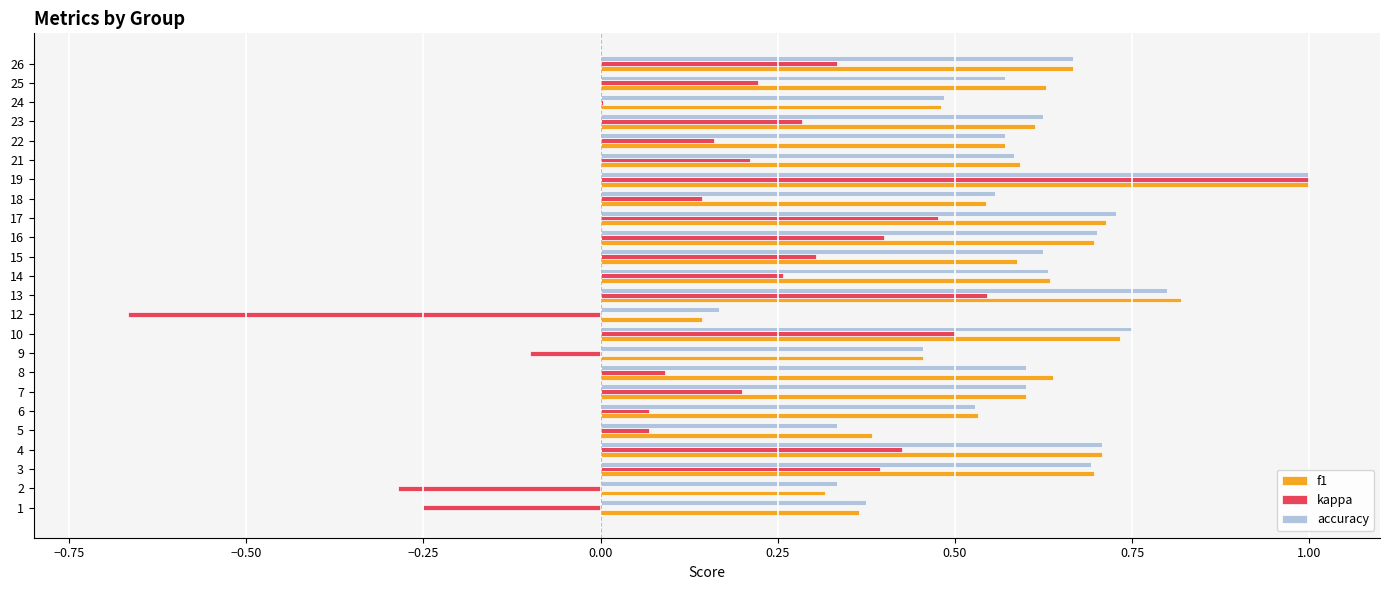

Between 9 and 25, which series saw the biggest shift?

kappa